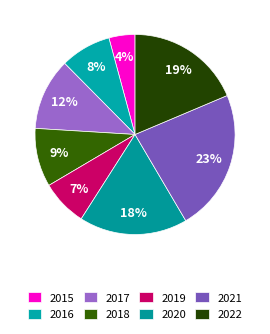

What is the ratio of the value at 2017 to the value at 2021?

0.5